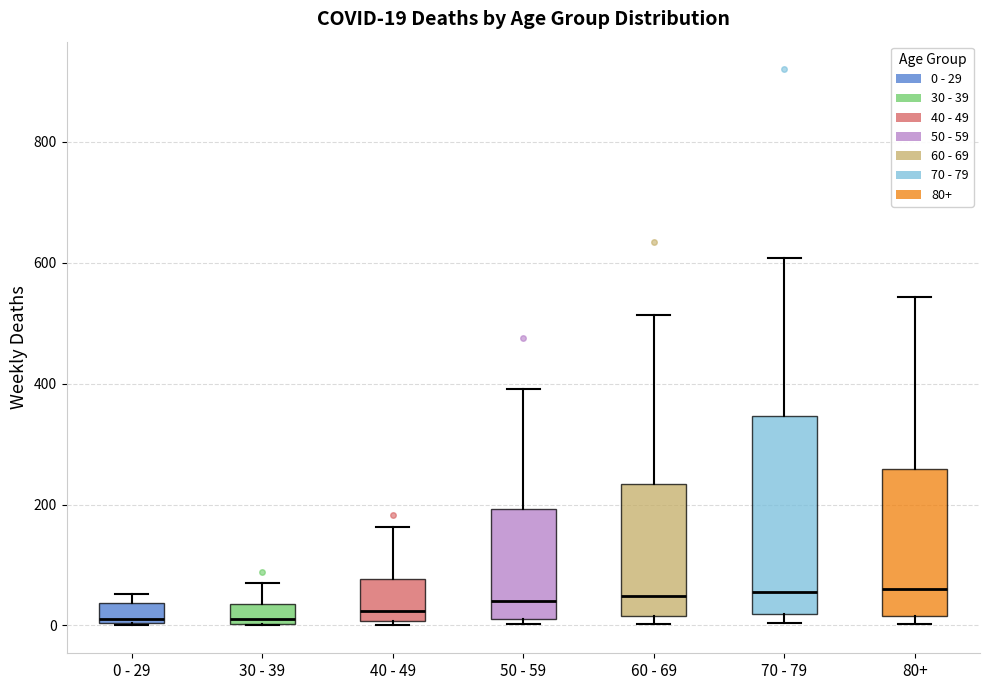

Which box is the tallest, from its lower edge to its upper edge?

70 - 79